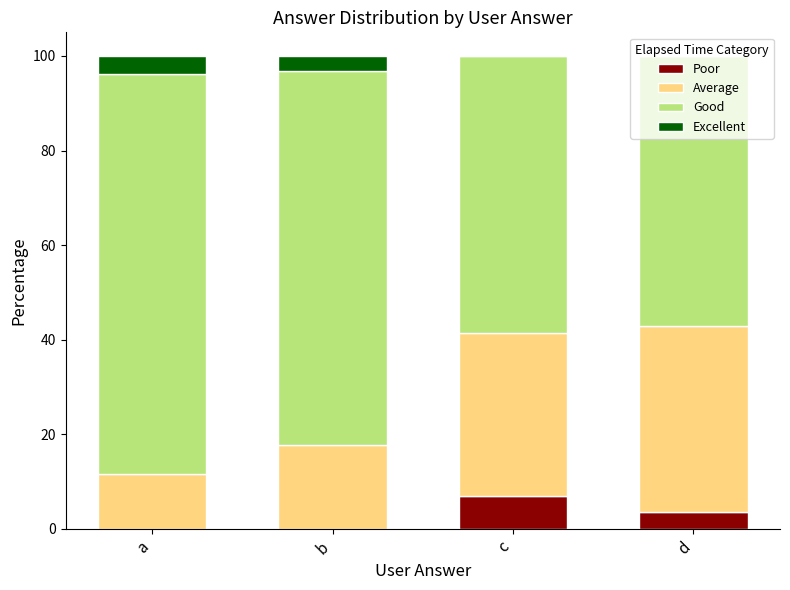

Is it true that Poor equals 0.0 at a?

True